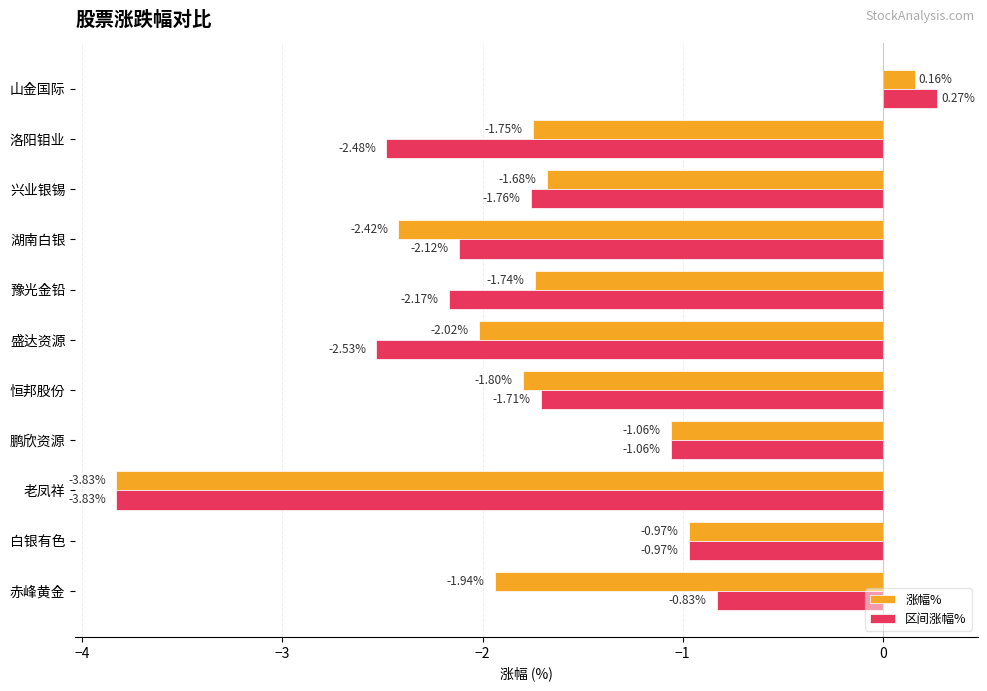

Which series has the largest range (max minus min)?

区间涨幅%